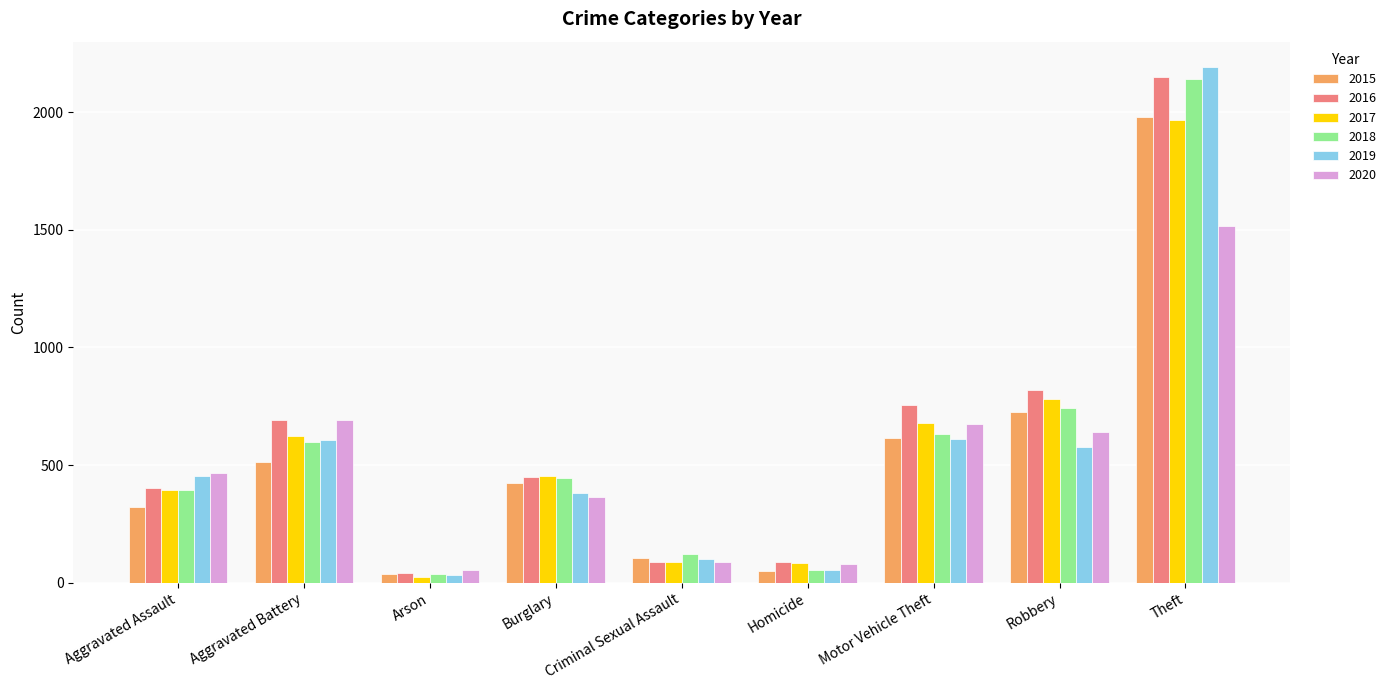

What value does the 2016 series have at Burglary?

451